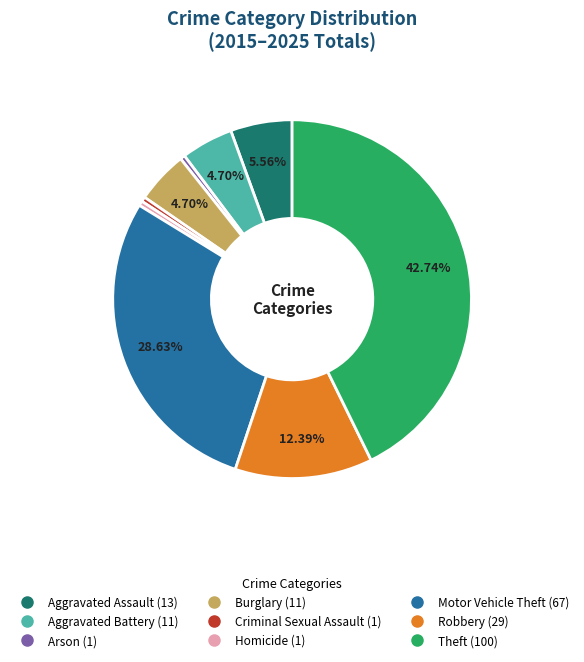

Does Aggravated Battery account for over 50% of the chart?

No